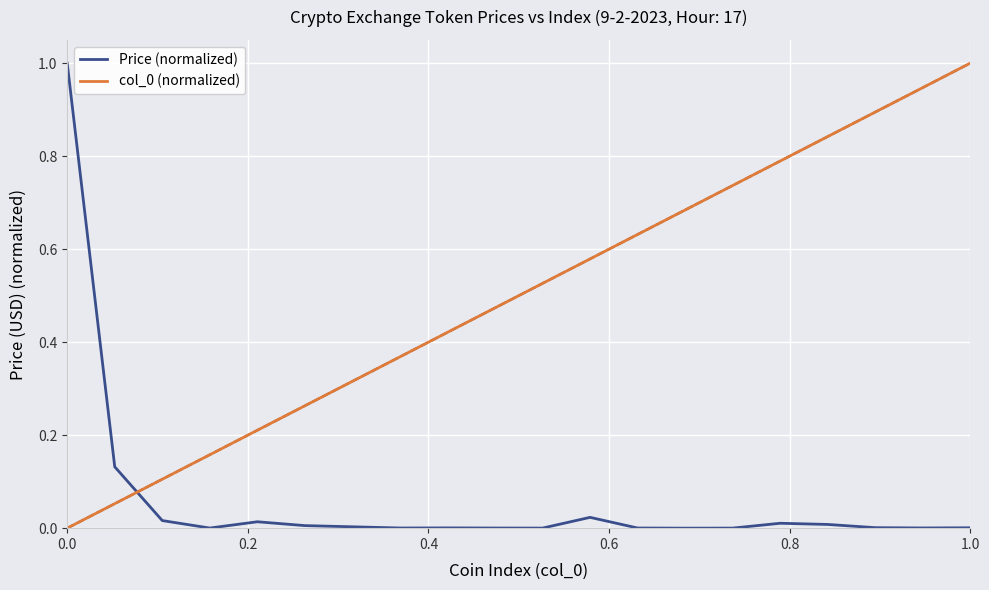

Does the chart have visible grid lines?

Yes